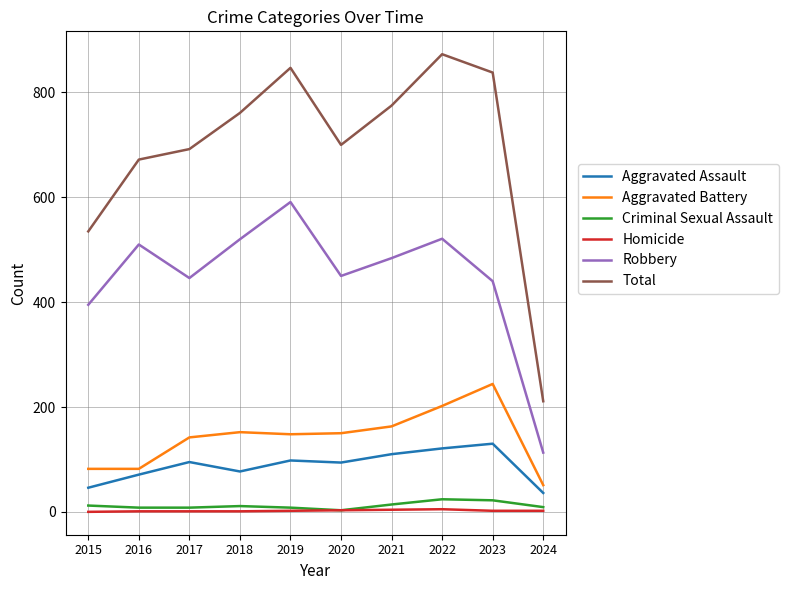

The Total series shows 455 at 2017. True or false?

False